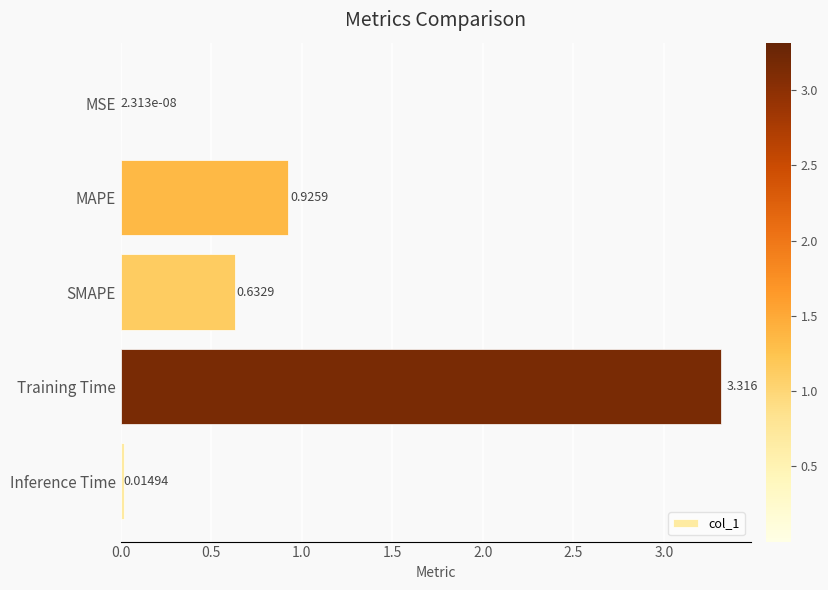

Between MAPE and Training Time, which is larger?

Training Time